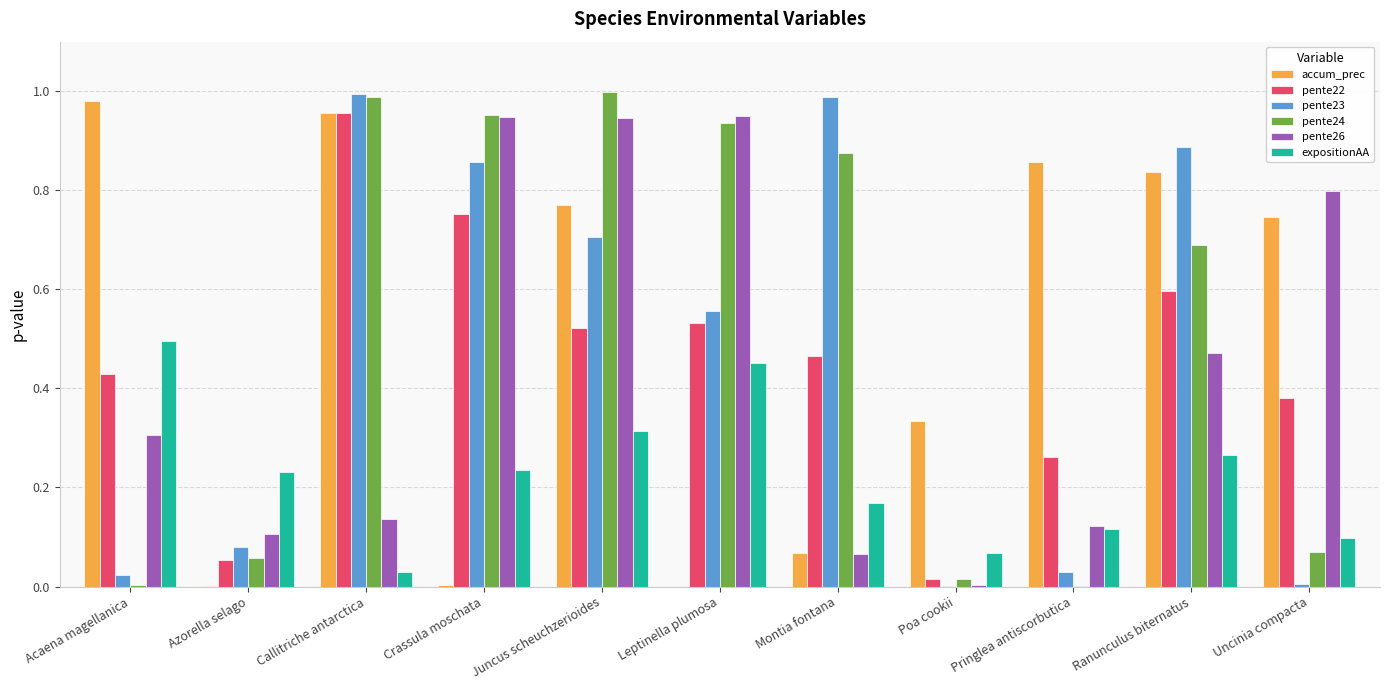

Is the value of accum_prec at Uncinia compacta greater than the value of pente22 at Leptinella plumosa?

Yes